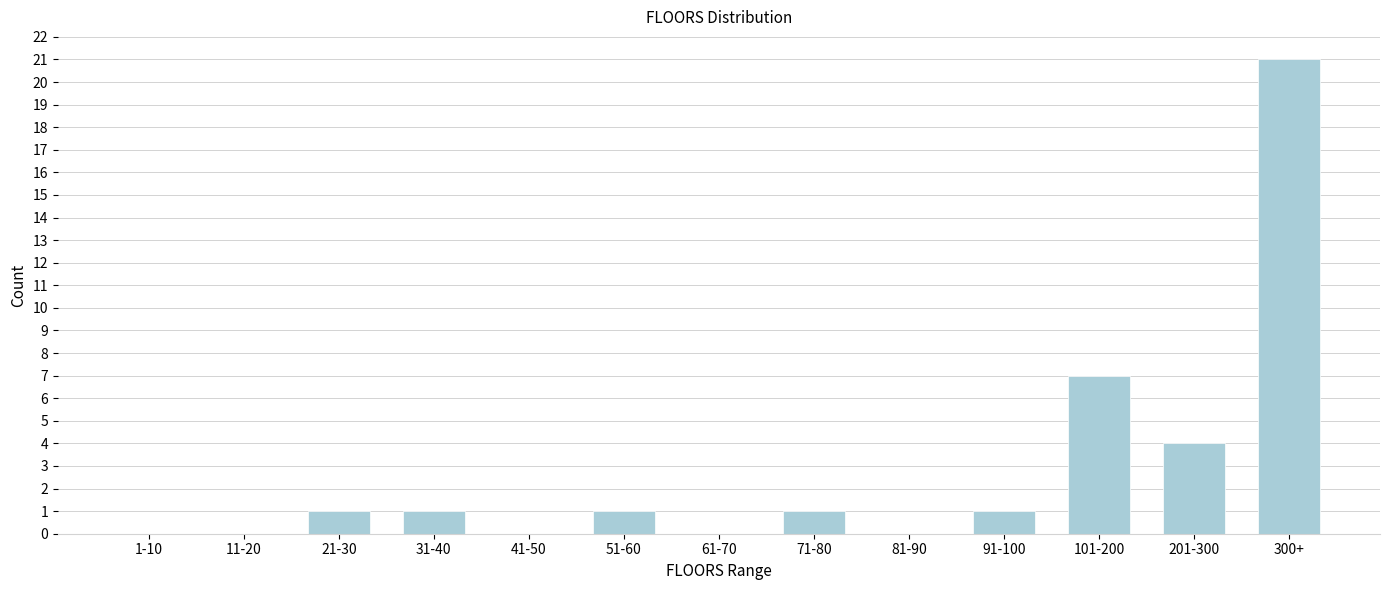

Reading left to right, transcribe all the data shown in this chart.

1-10=0	11-20=0	21-30=1	31-40=1	41-50=0	51-60=1	61-70=0	71-80=1	81-90=0	91-100=1	101-200=7	201-300=4	300+=21